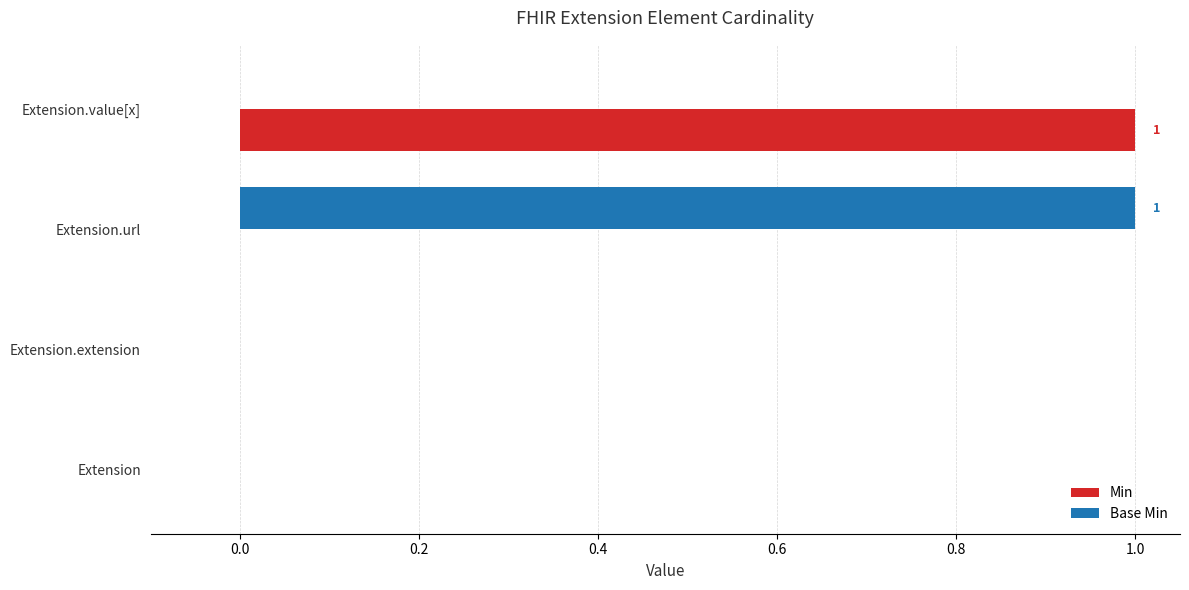

Count the Base Min values in the range 0 to 1.

4